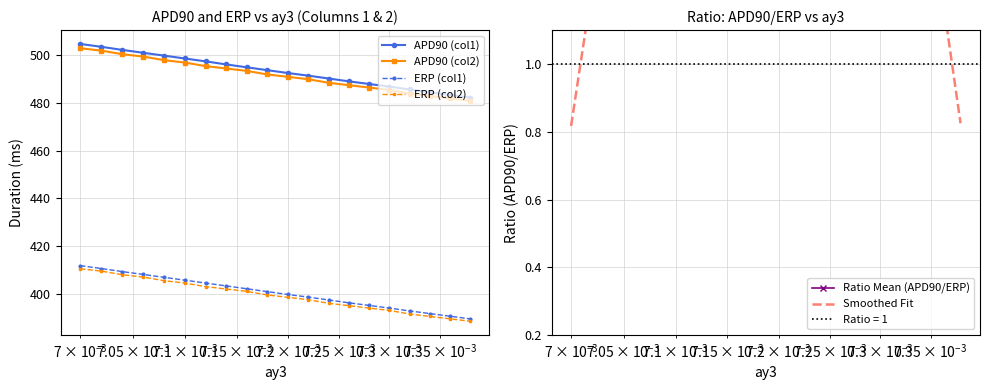

What is the smallest value displayed?

0.8